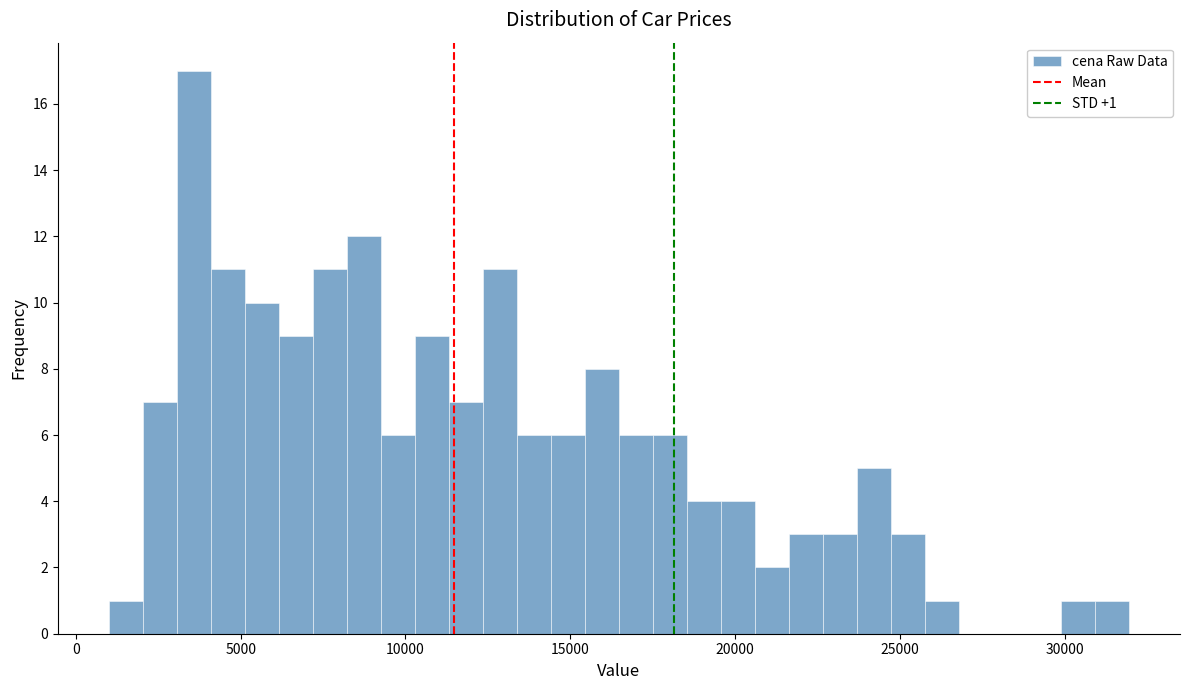

Read against the x-axis, roughly where is the centre of the tallest bar?

3500